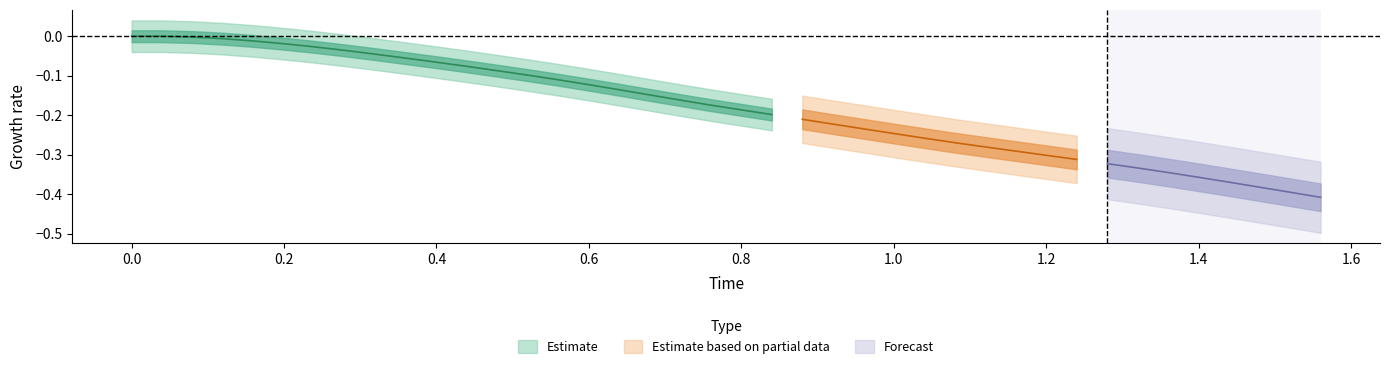

What is the average value of the Time series?

0.8